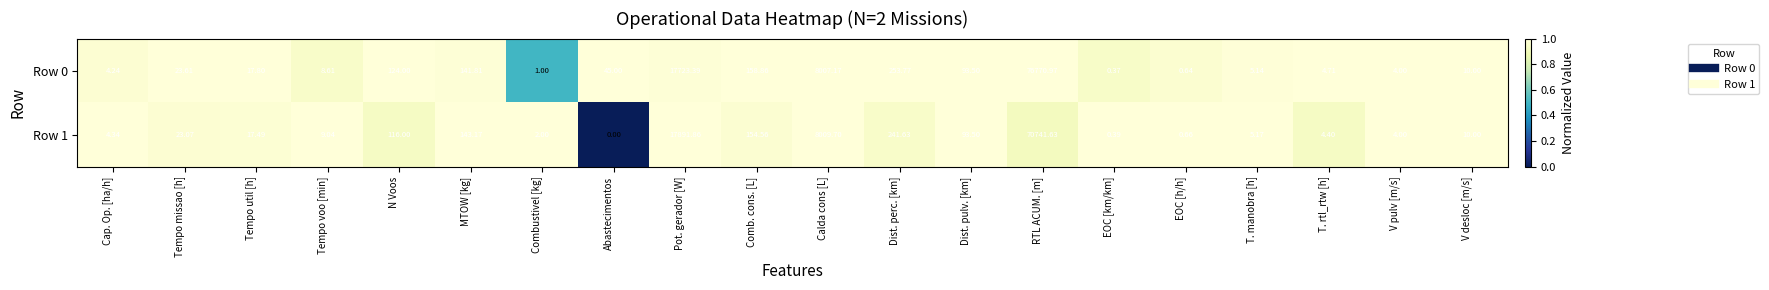

Where does the Row 0 series first go above 23?

Tempo missao [h]